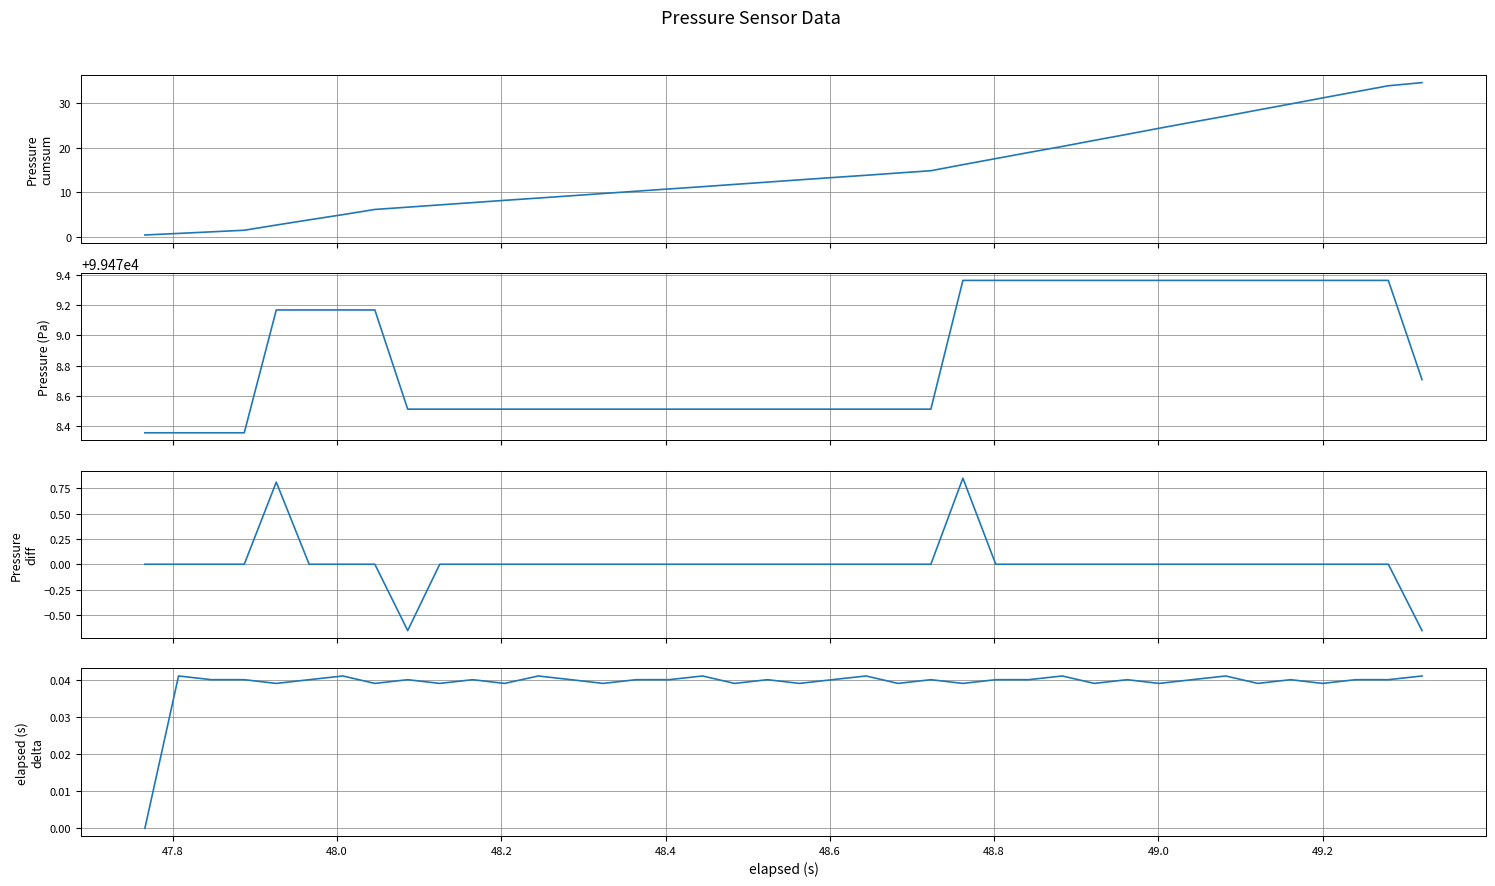

Is it true that Pressure (Pa) equals 99478.4 at 48.2?

True